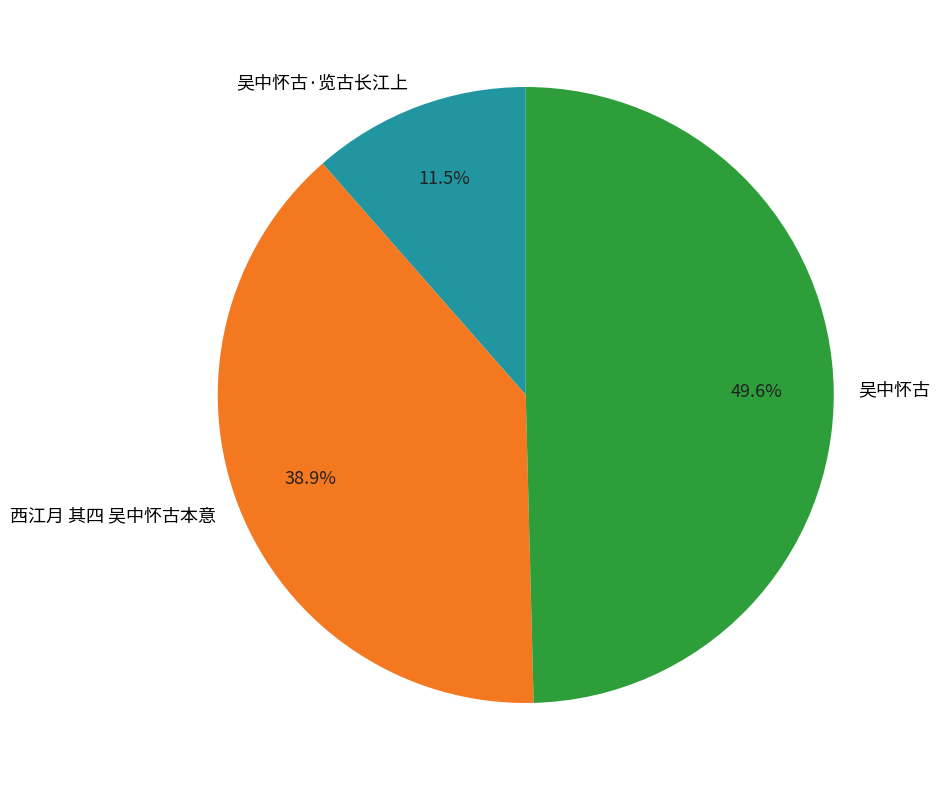

The 西江月 其四 吴中怀古本意 slice represents 48% of the pie. True or false?

False